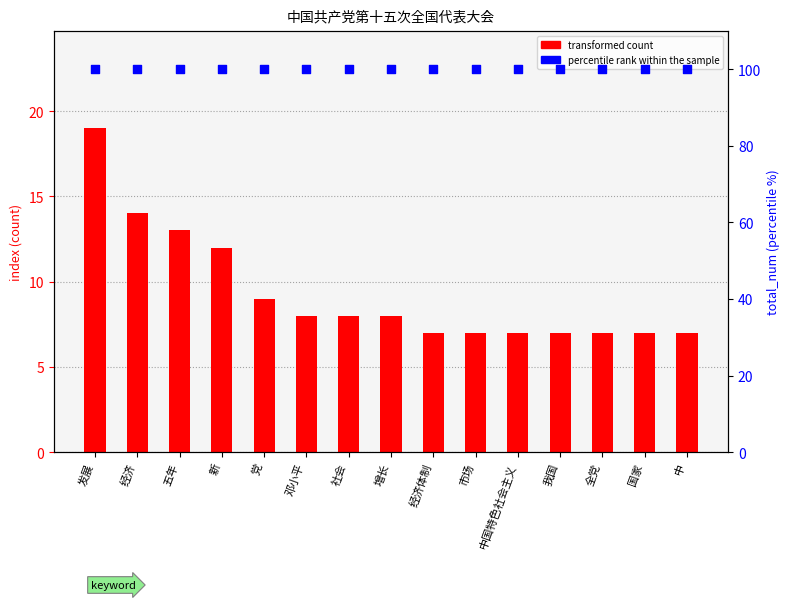

Is the value of percentile rank within the sample at 邓小平 greater than the value of transformed count at 全党?

Yes